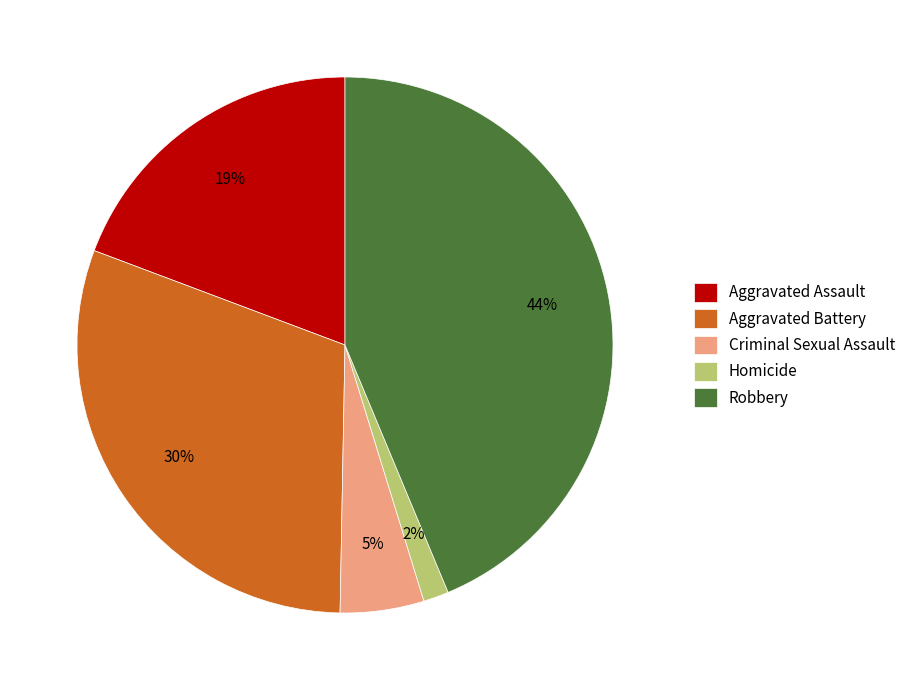

Is there any slice that represents more than half of the pie?

No